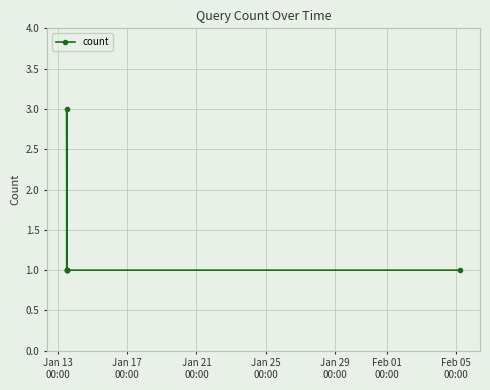

Reading left to right, list all the values displayed in this chart.

1	1	1	3	1	1